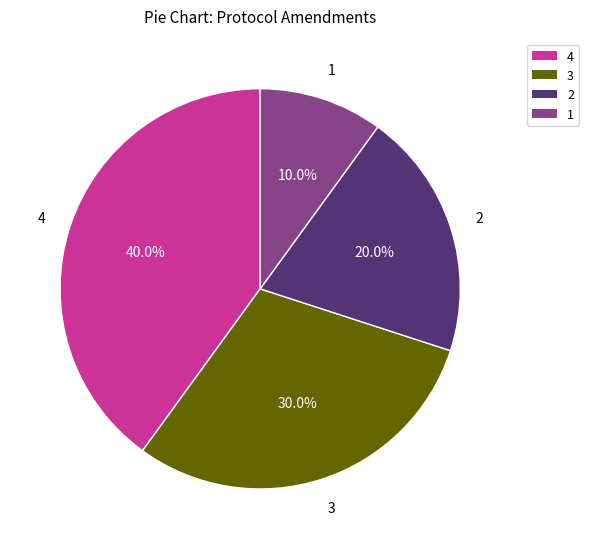

Is there any slice that represents more than half of the pie?

No